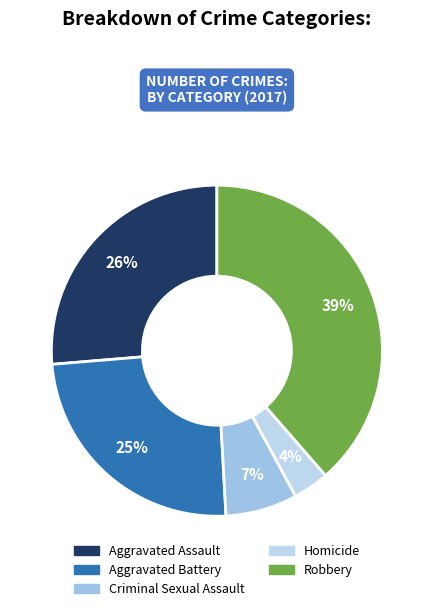

Which category has the smallest portion of the pie?

Homicide